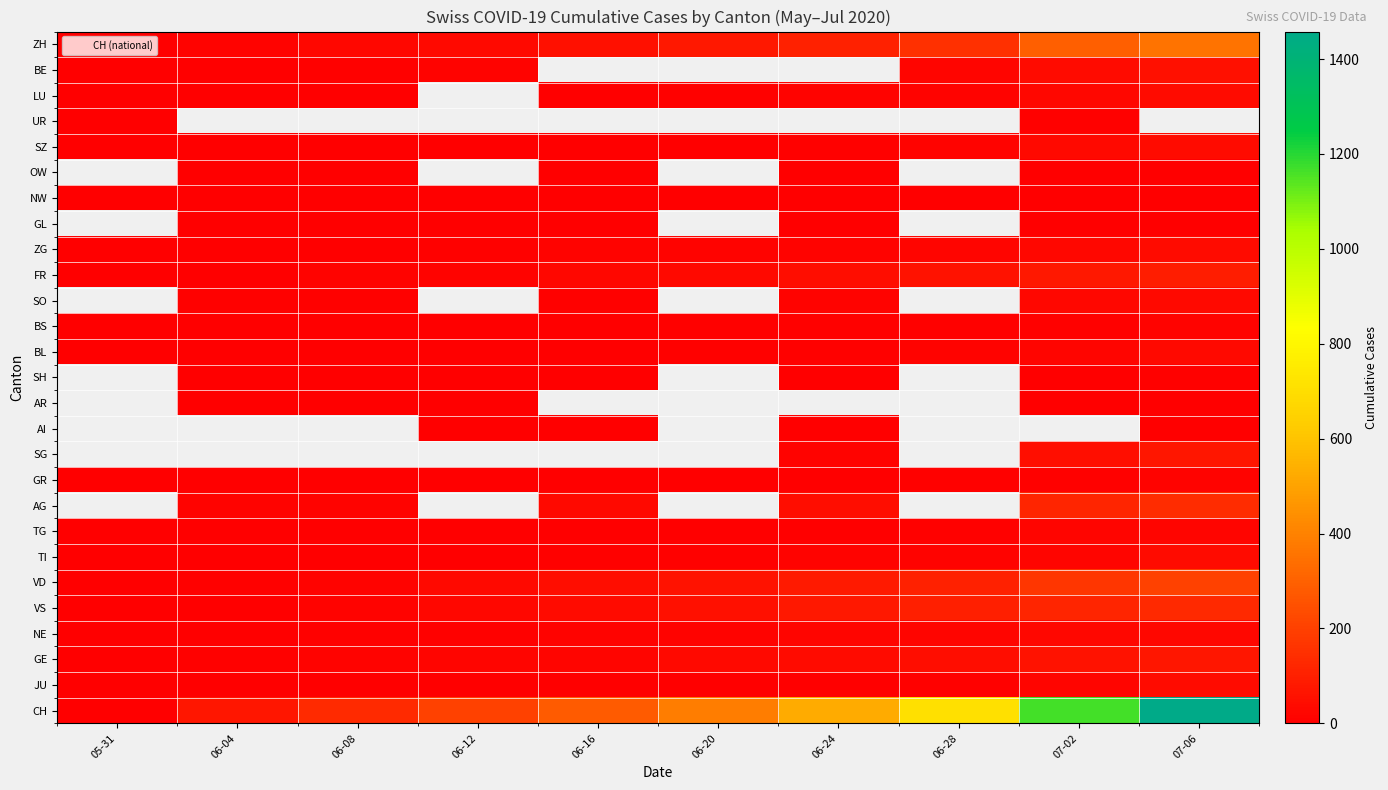

At how many categories does at least one series exceed 339?

5